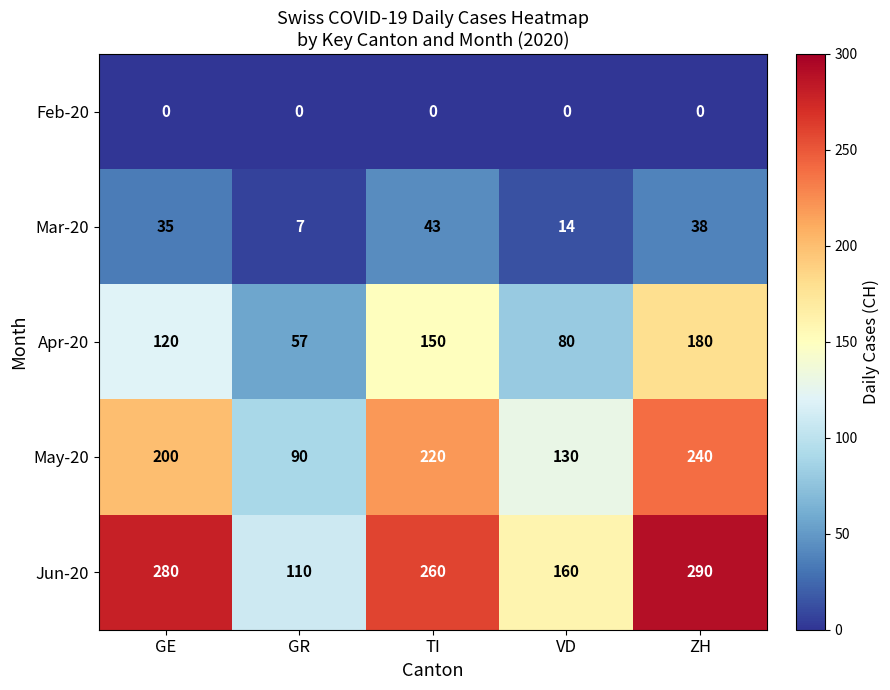

At which label is Mar-20 closest to 25?

GE